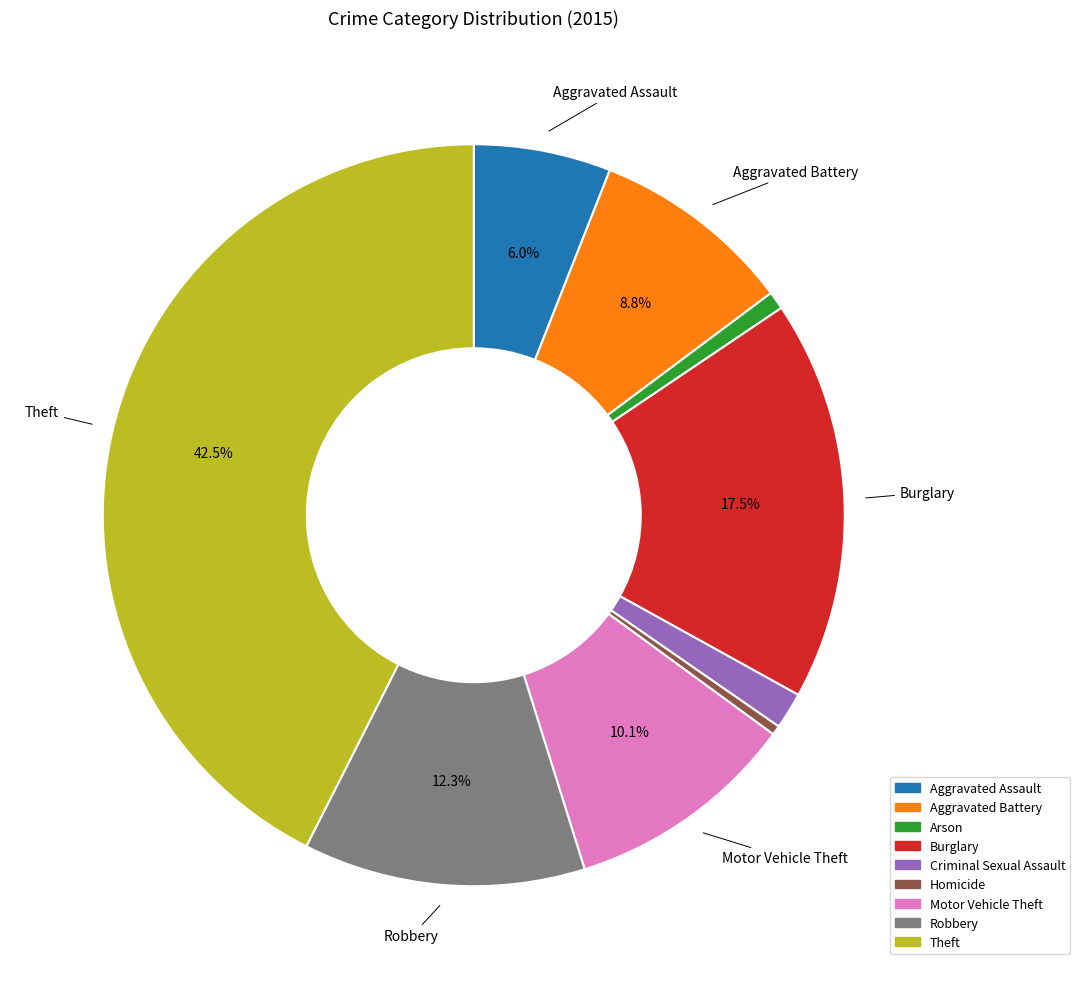

To the nearest percent, what is the combined percentage of Arson and Motor Vehicle Theft?

11%